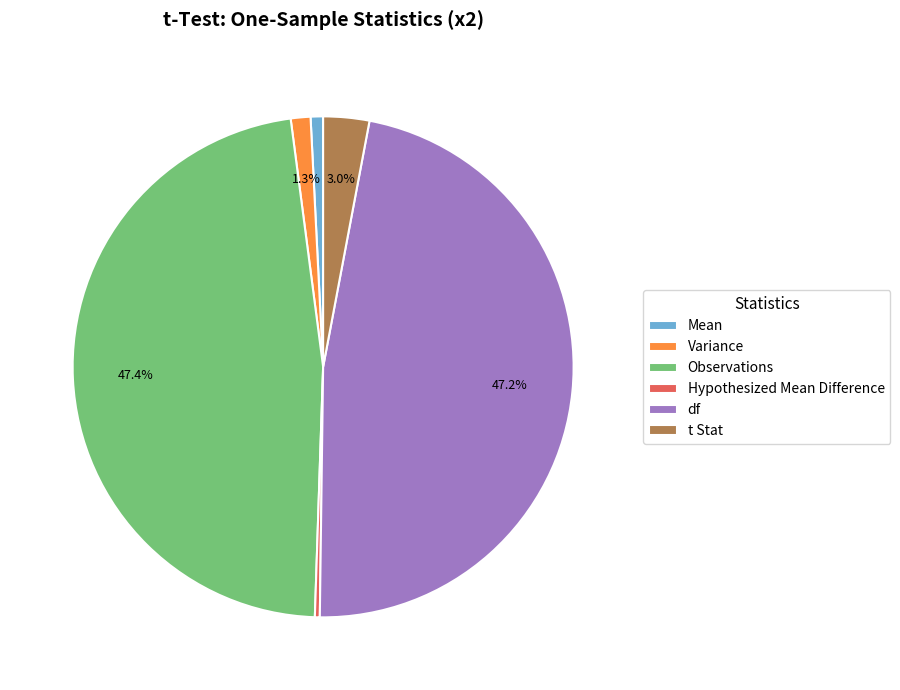

What is the ratio of the value at df to the value at Mean?

58.9